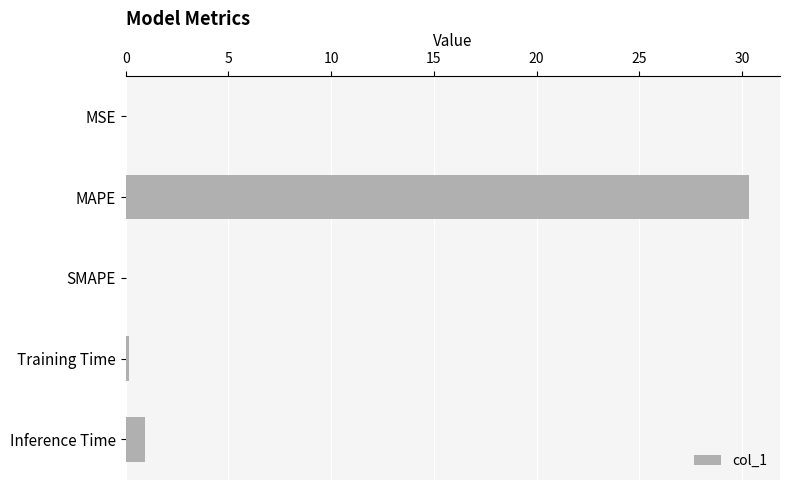

The chart shows a value of 0.0 at SMAPE. True or false?

True